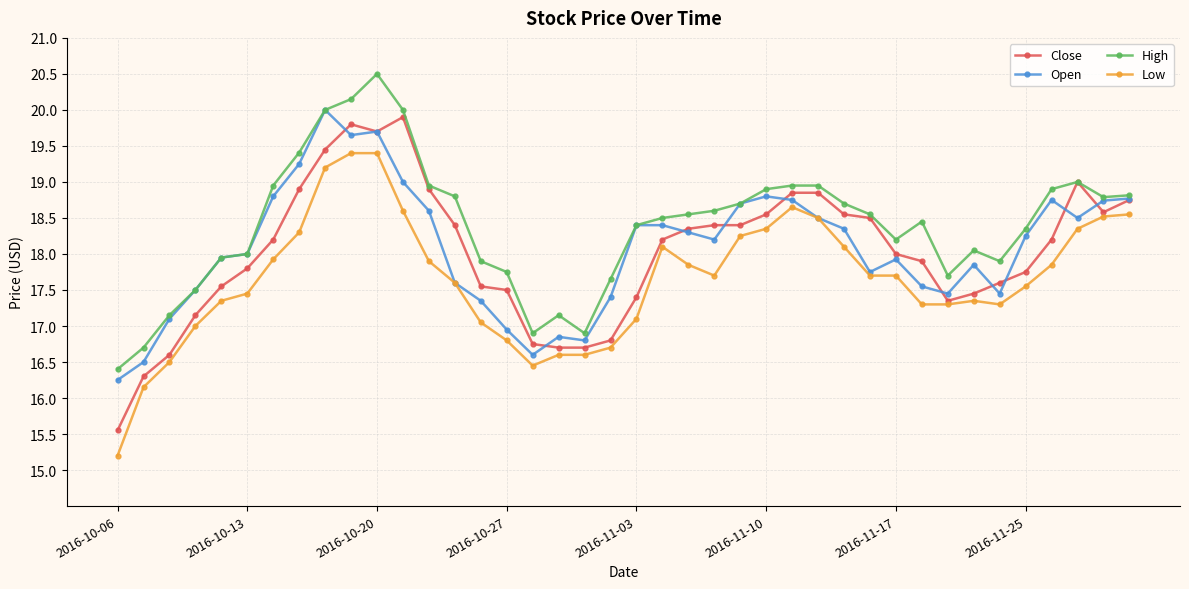

How many categories are shown in the chart?

40